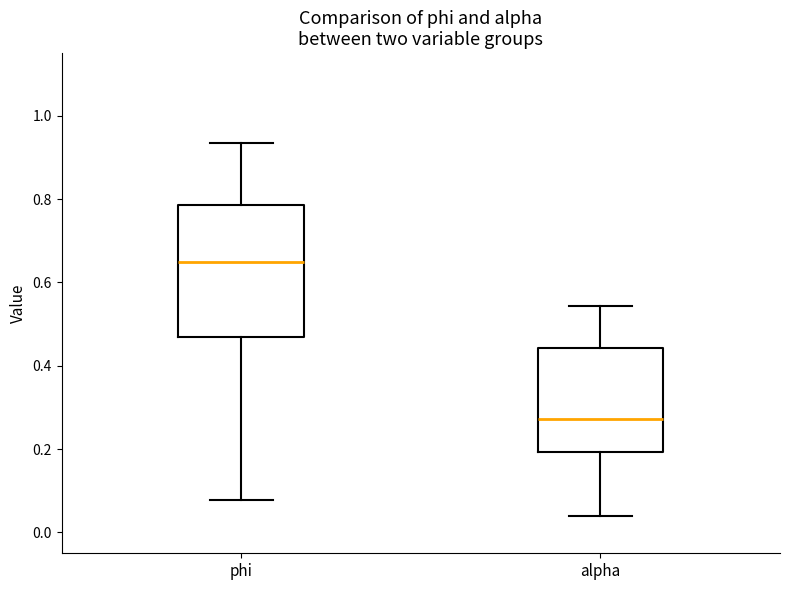

Reading left to right, transcribe this box plot: for each box, give where its median line is, the range the box spans, and where its two whiskers end, as read against the y-axis. The values are not printed on the chart, so give them approximately, as read against the axis.

phi: median 0.64, box 0.46 to 0.78, whiskers 0.08 to 0.94
alpha: median 0.28, box 0.20 to 0.44, whiskers 0.04 to 0.54